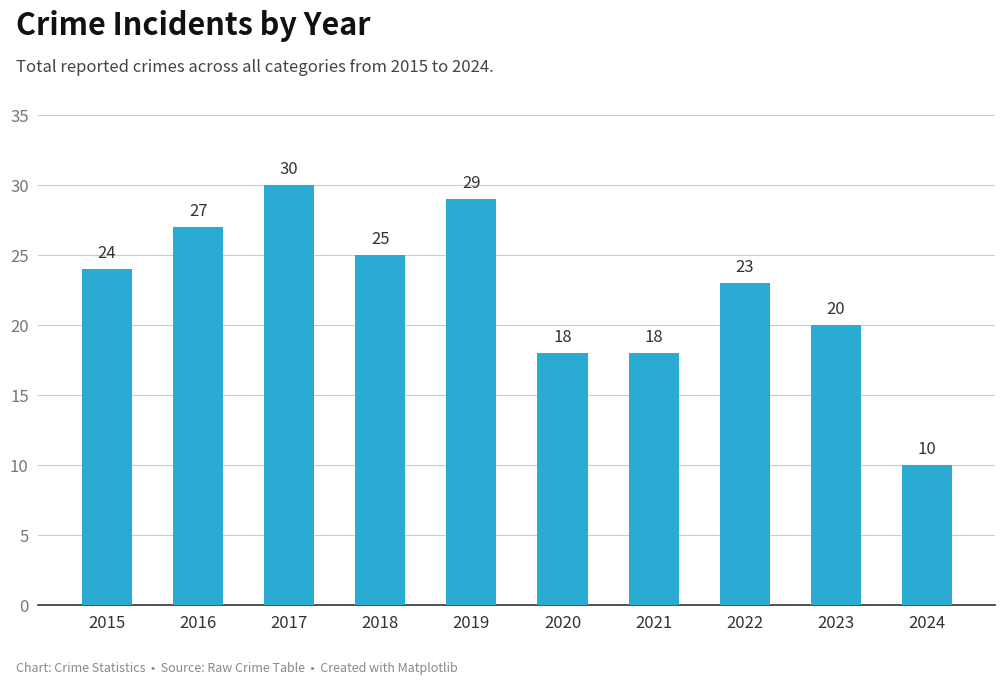

What is the smallest value displayed?

10